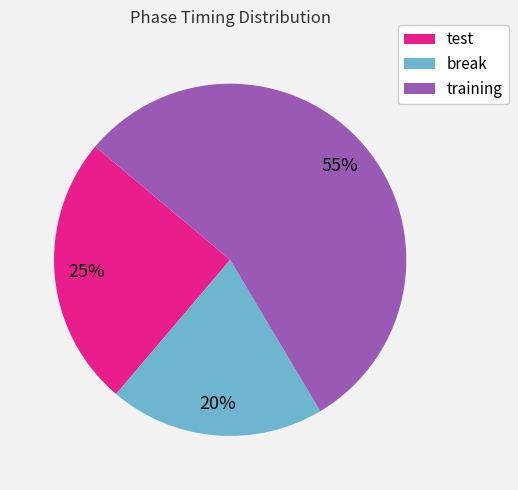

To the nearest percent, what is the average slice percentage?

33%